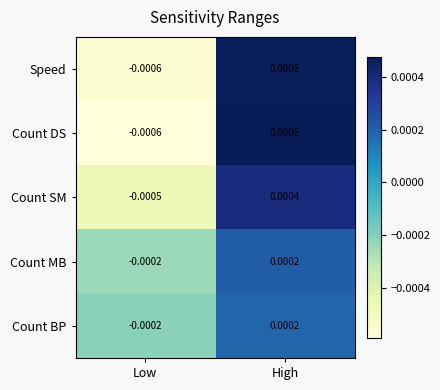

Is the value of Count BP at Low greater than the value of Count DS at High?

No